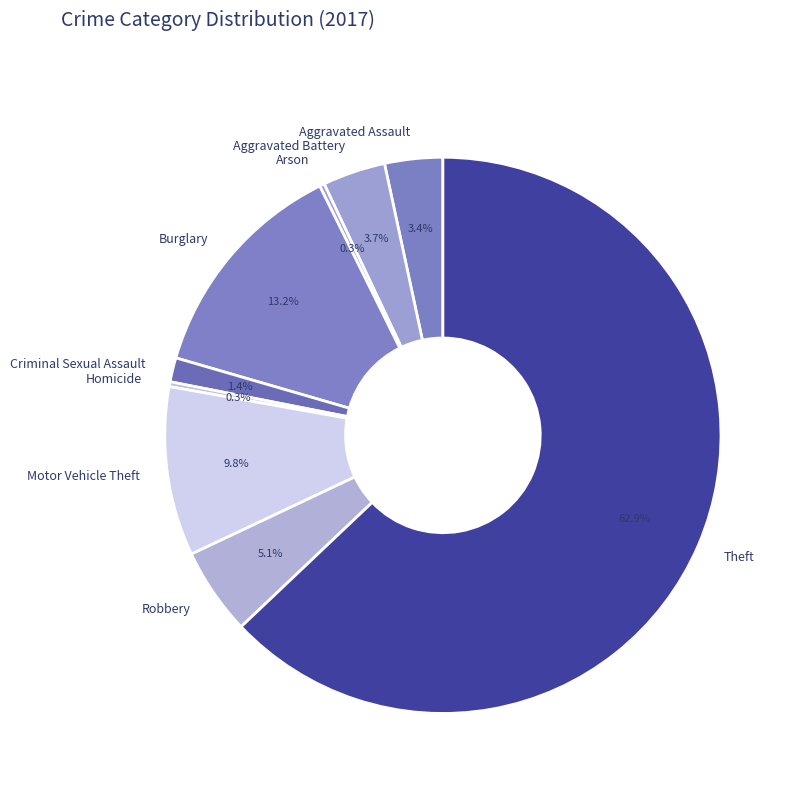

Does any single category account for the majority?

Yes